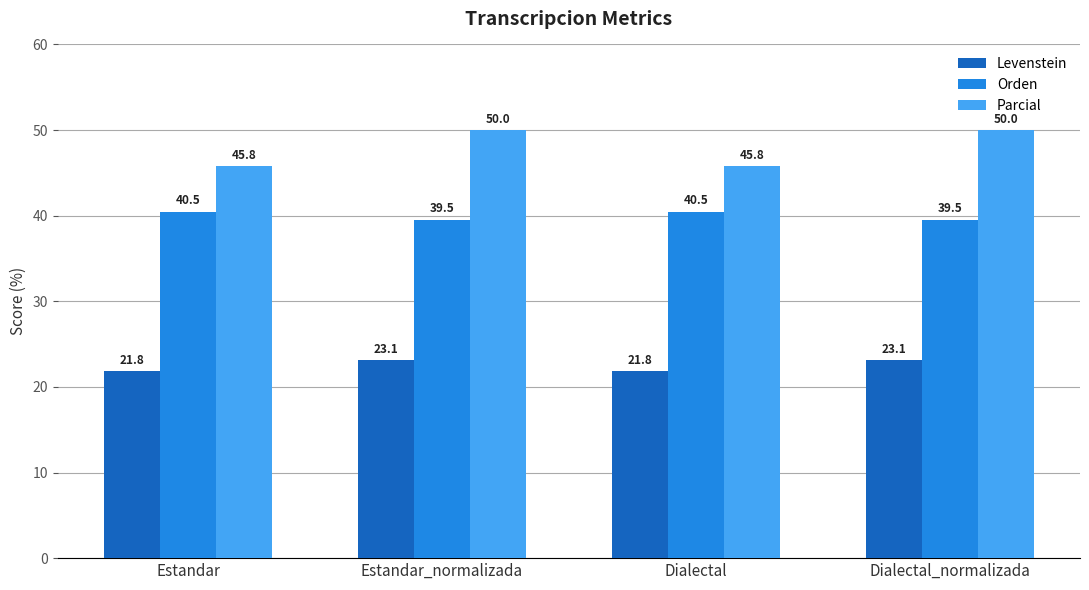

What is the approximate value of Parcial at Estandar?

45.8